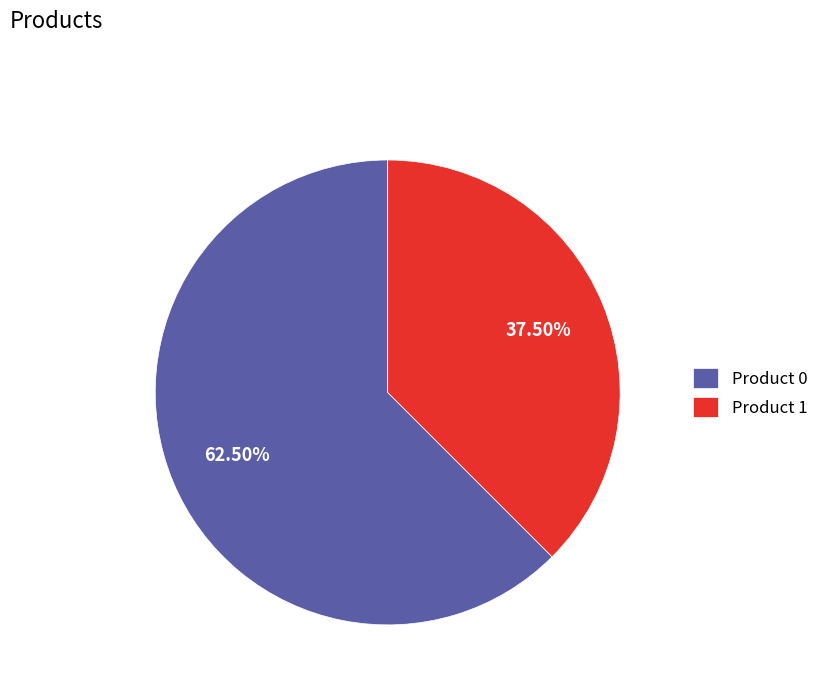

Is the sum of Product 1 and Product 0 greater than half?

Yes